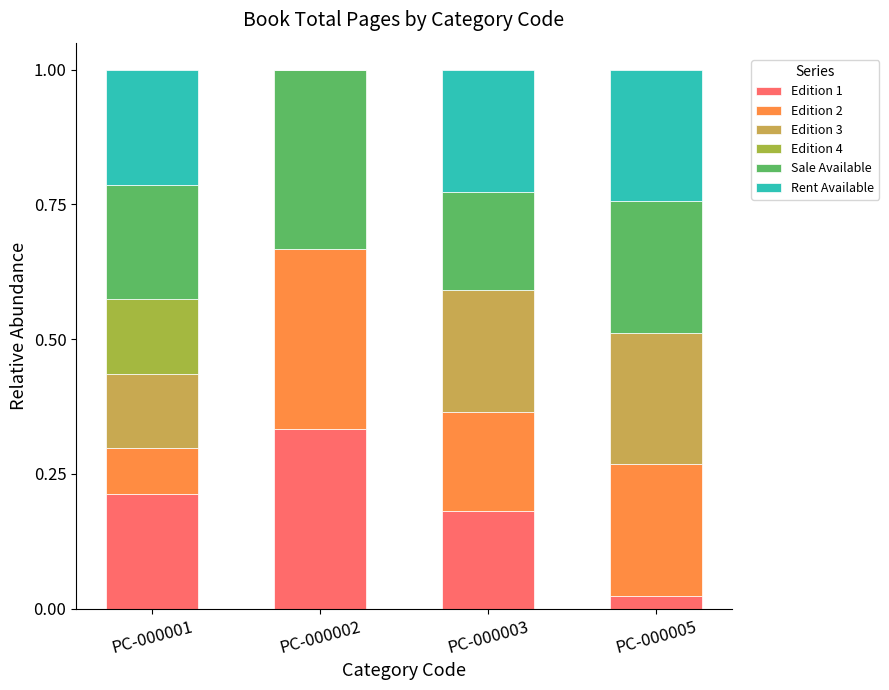

How many series are shown in this chart?

6